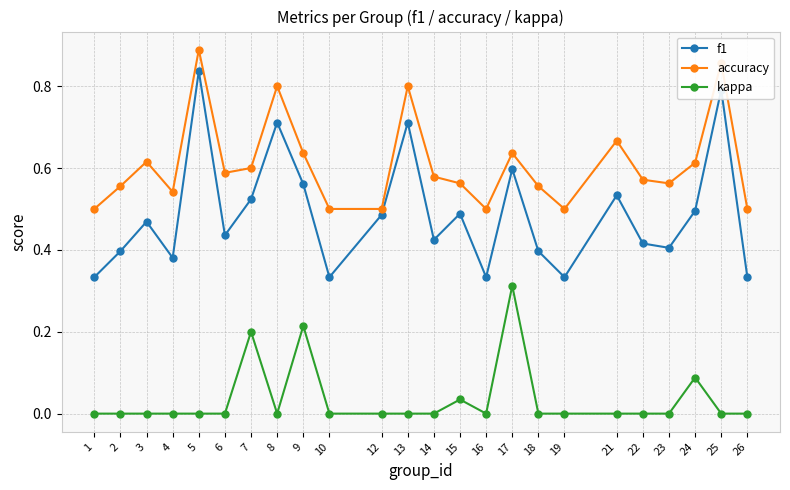

How many lines are shown in the chart?

3